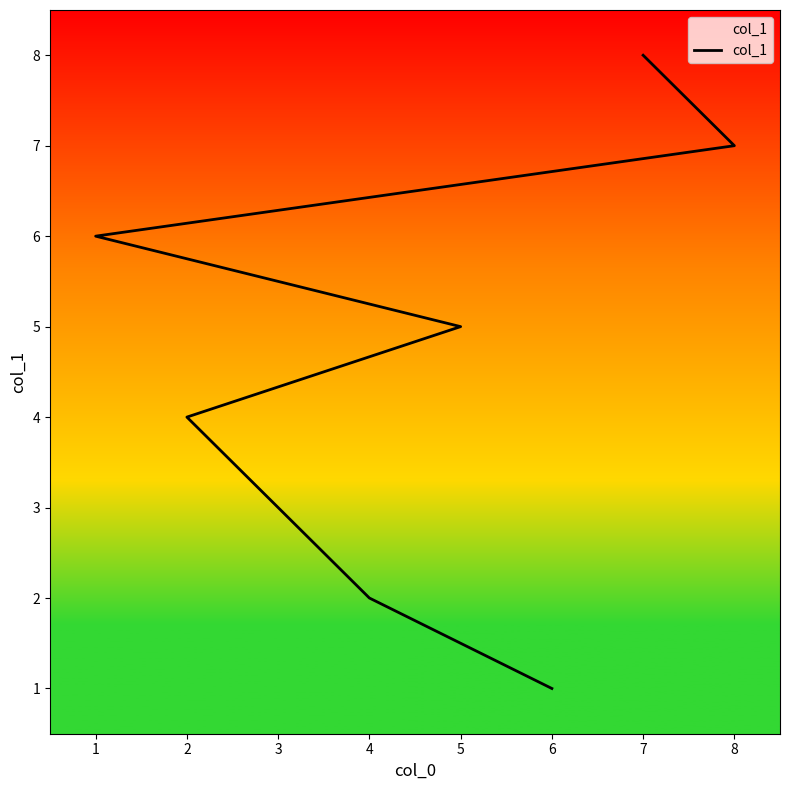

At which label is the value closest to 4?

3